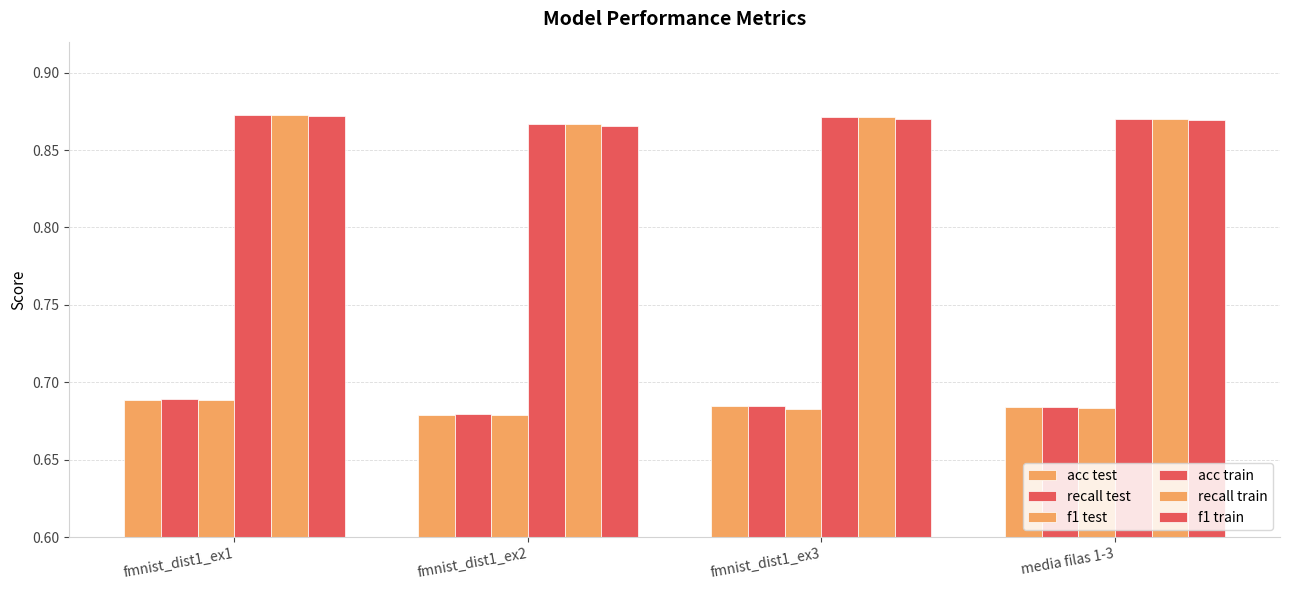

Between fmnist_dist1_ex2 and fmnist_dist1_ex1, which is larger?

fmnist_dist1_ex1